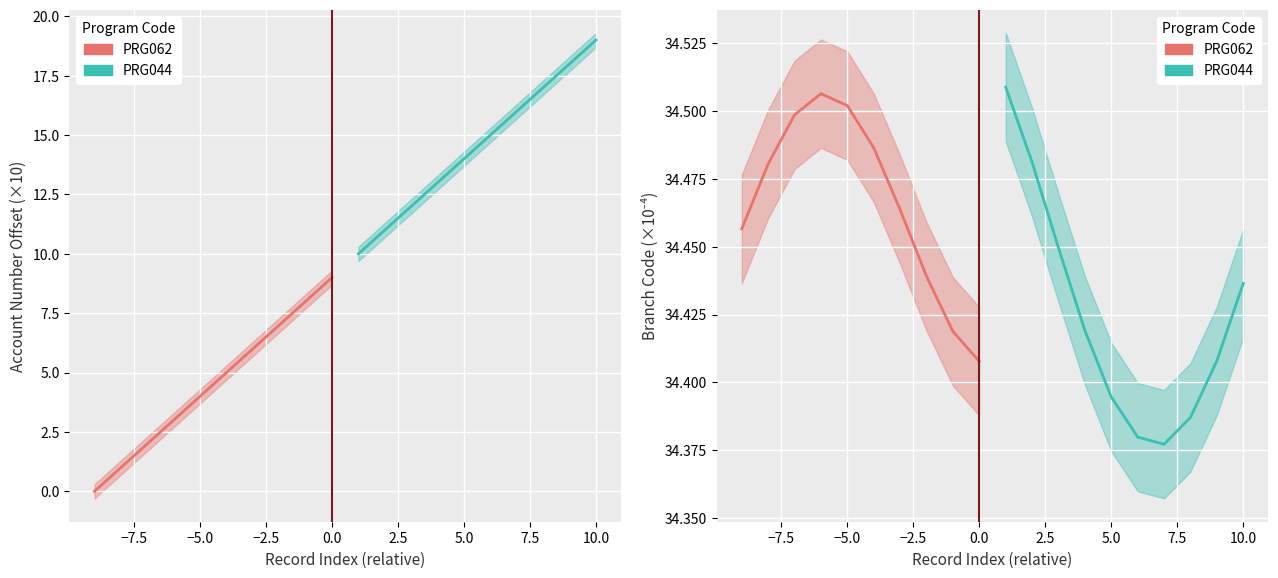

Between −7.5 and 12.5, which series saw the biggest shift?

PRG062